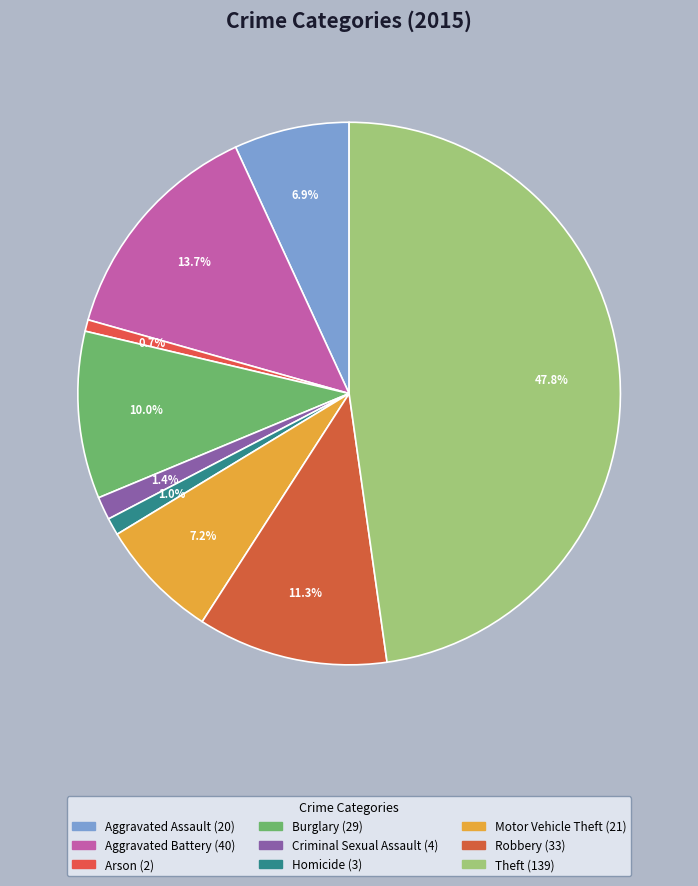

Which slice is the smallest?

Arson